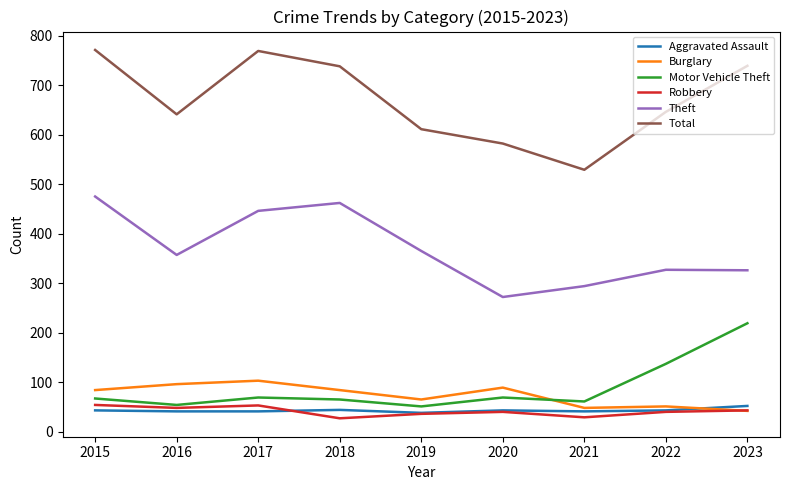

What is the total value across all series at 2023?

1421